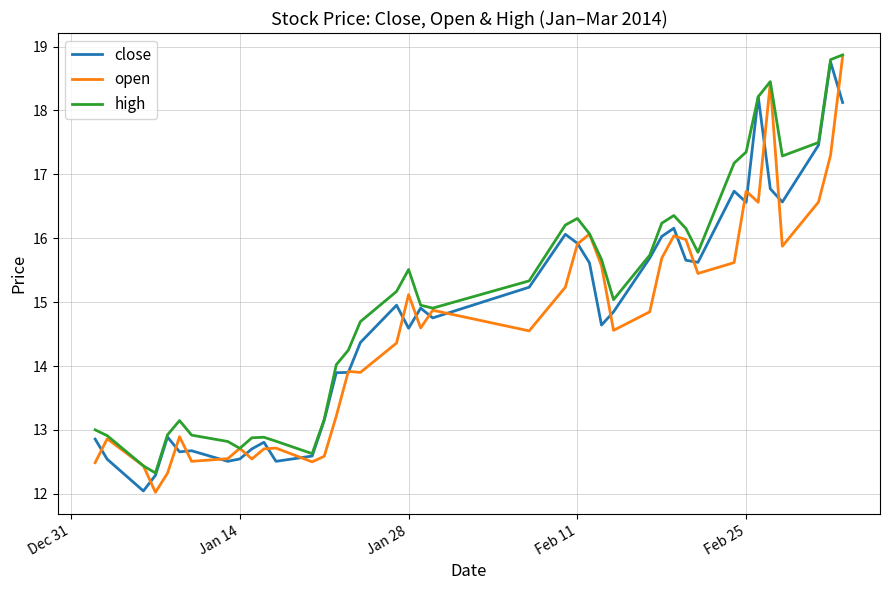

Which series has the largest total across all categories?

high